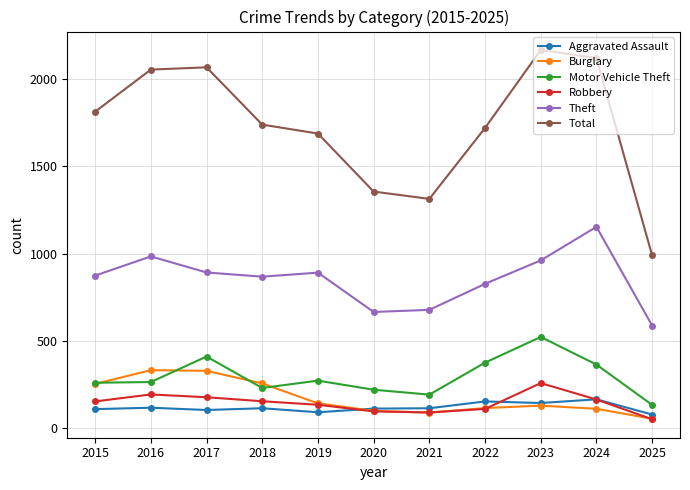

What are all the series names shown in the legend?

Aggravated Assault, Burglary, Motor Vehicle Theft, Robbery, Theft, Total